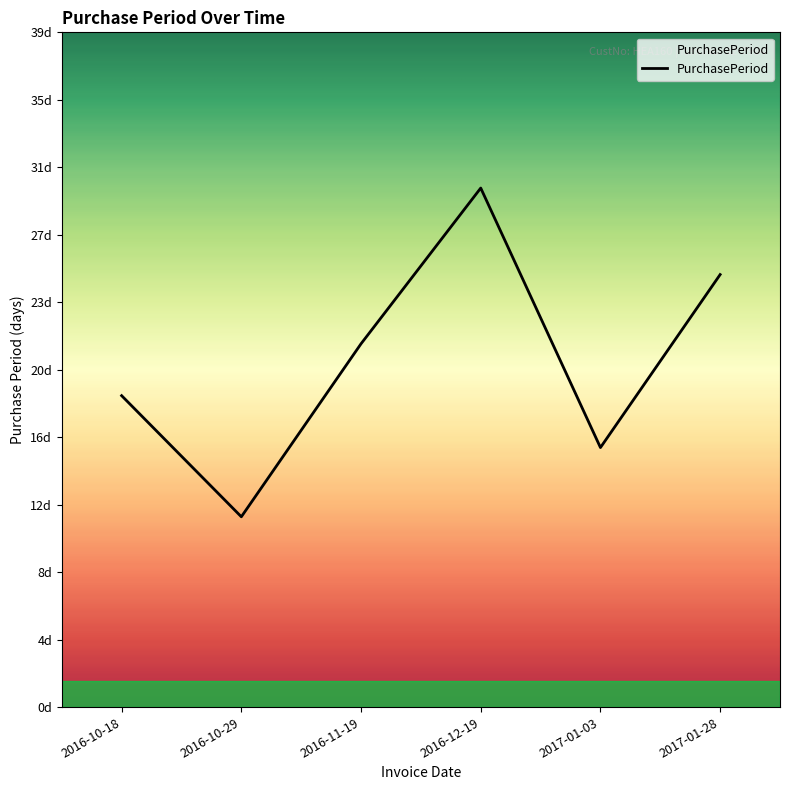

Does the chart display data point markers on the line(s)?

No